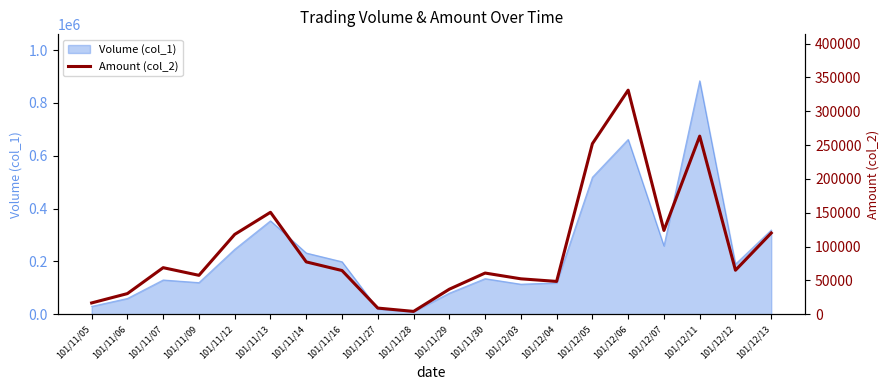

What is the greatest value displayed?

331180